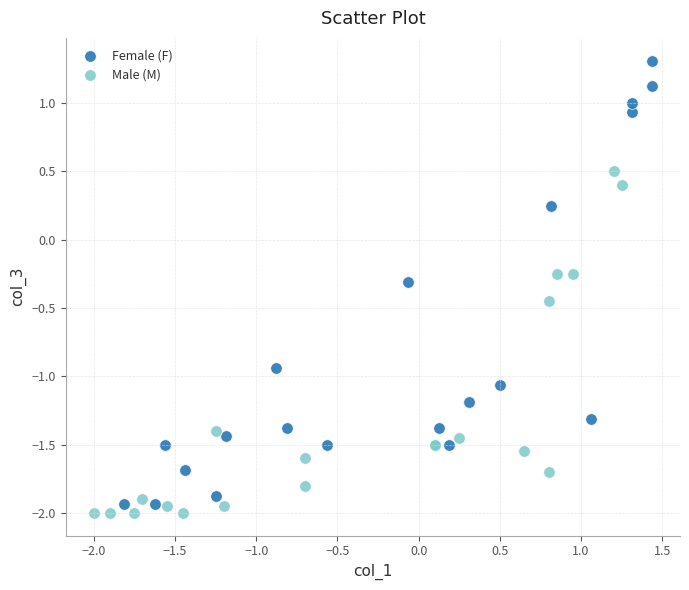

Which series contains the lowest Y value?

Male (M)